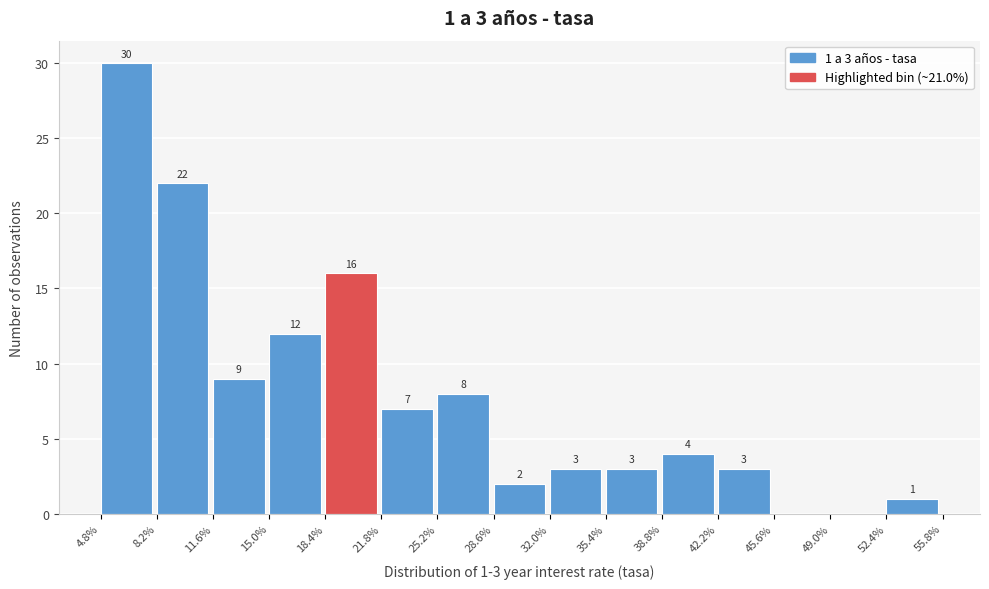

Which range on the x-axis has the tallest bar?

4.8% to 8.2%